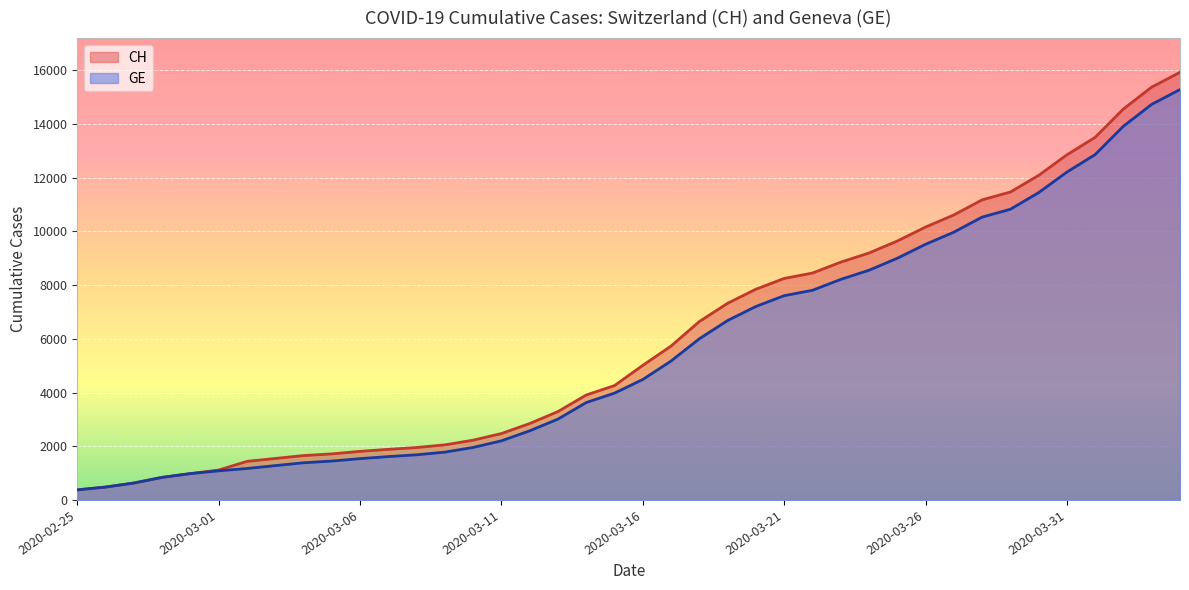

Rank the series at 2020-03-08 from lowest to highest value.

GE, CH